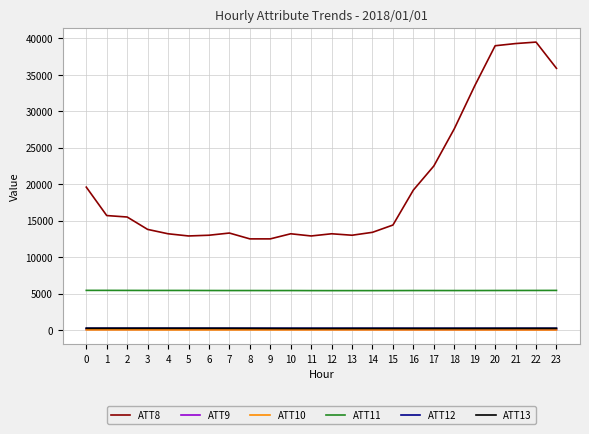

Which series has the largest total across all categories?

ATT8